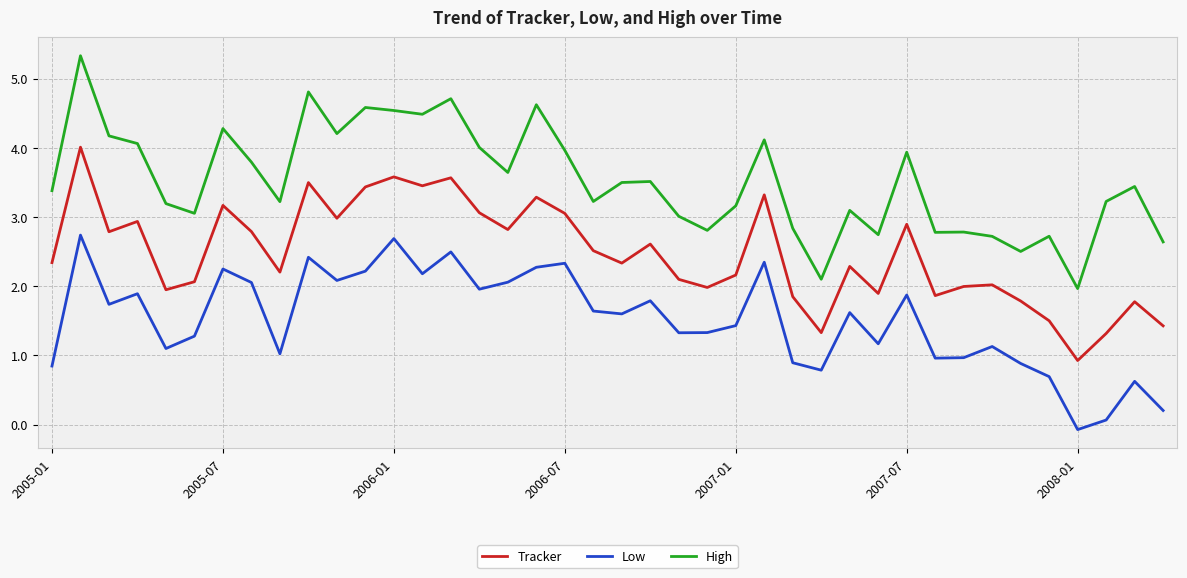

Which series has the largest range (max minus min)?

High